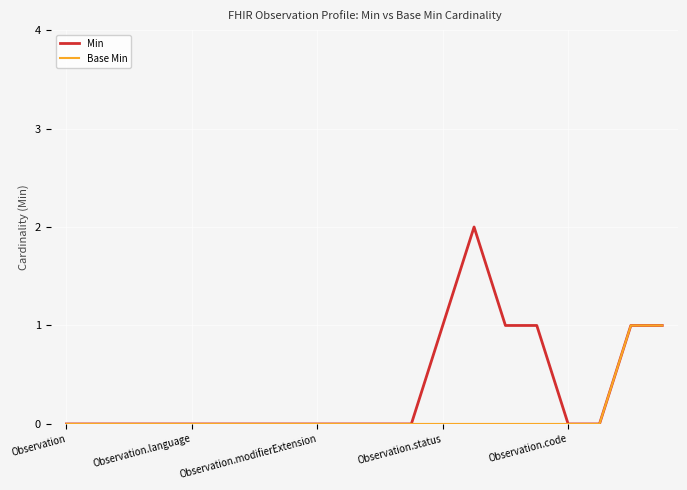

Rank the series by their average value, from lowest to highest.

Base Min, Min